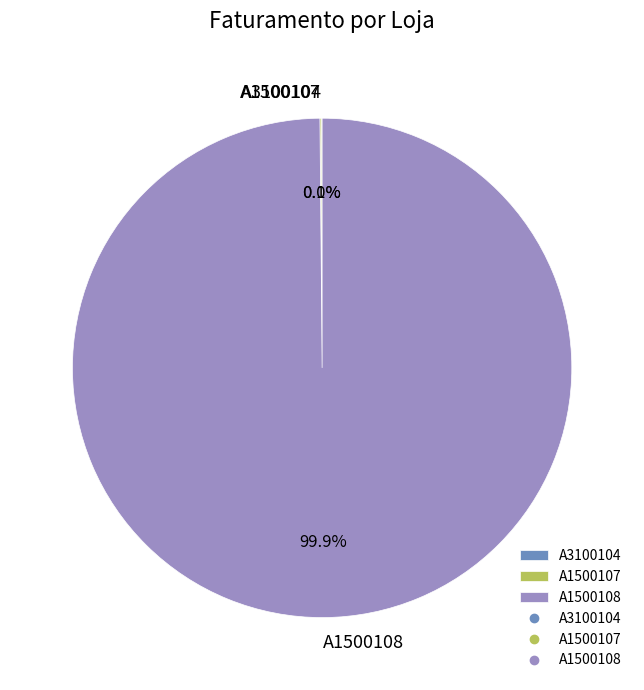

Which category has the biggest portion of the pie?

A1500108